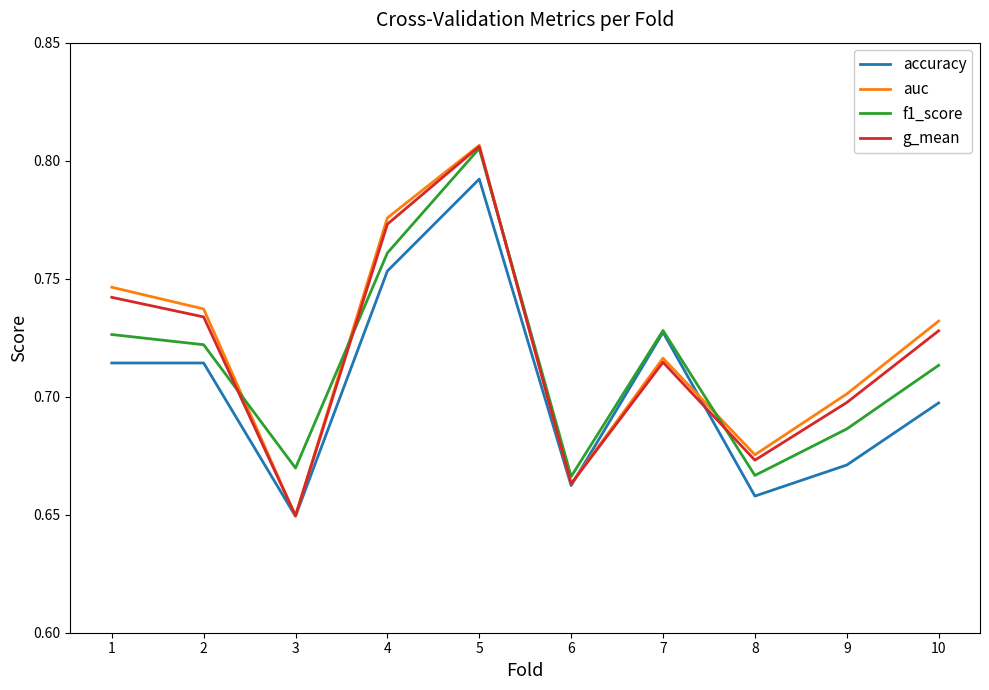

Is it true that auc equals 0.7 at 7?

True